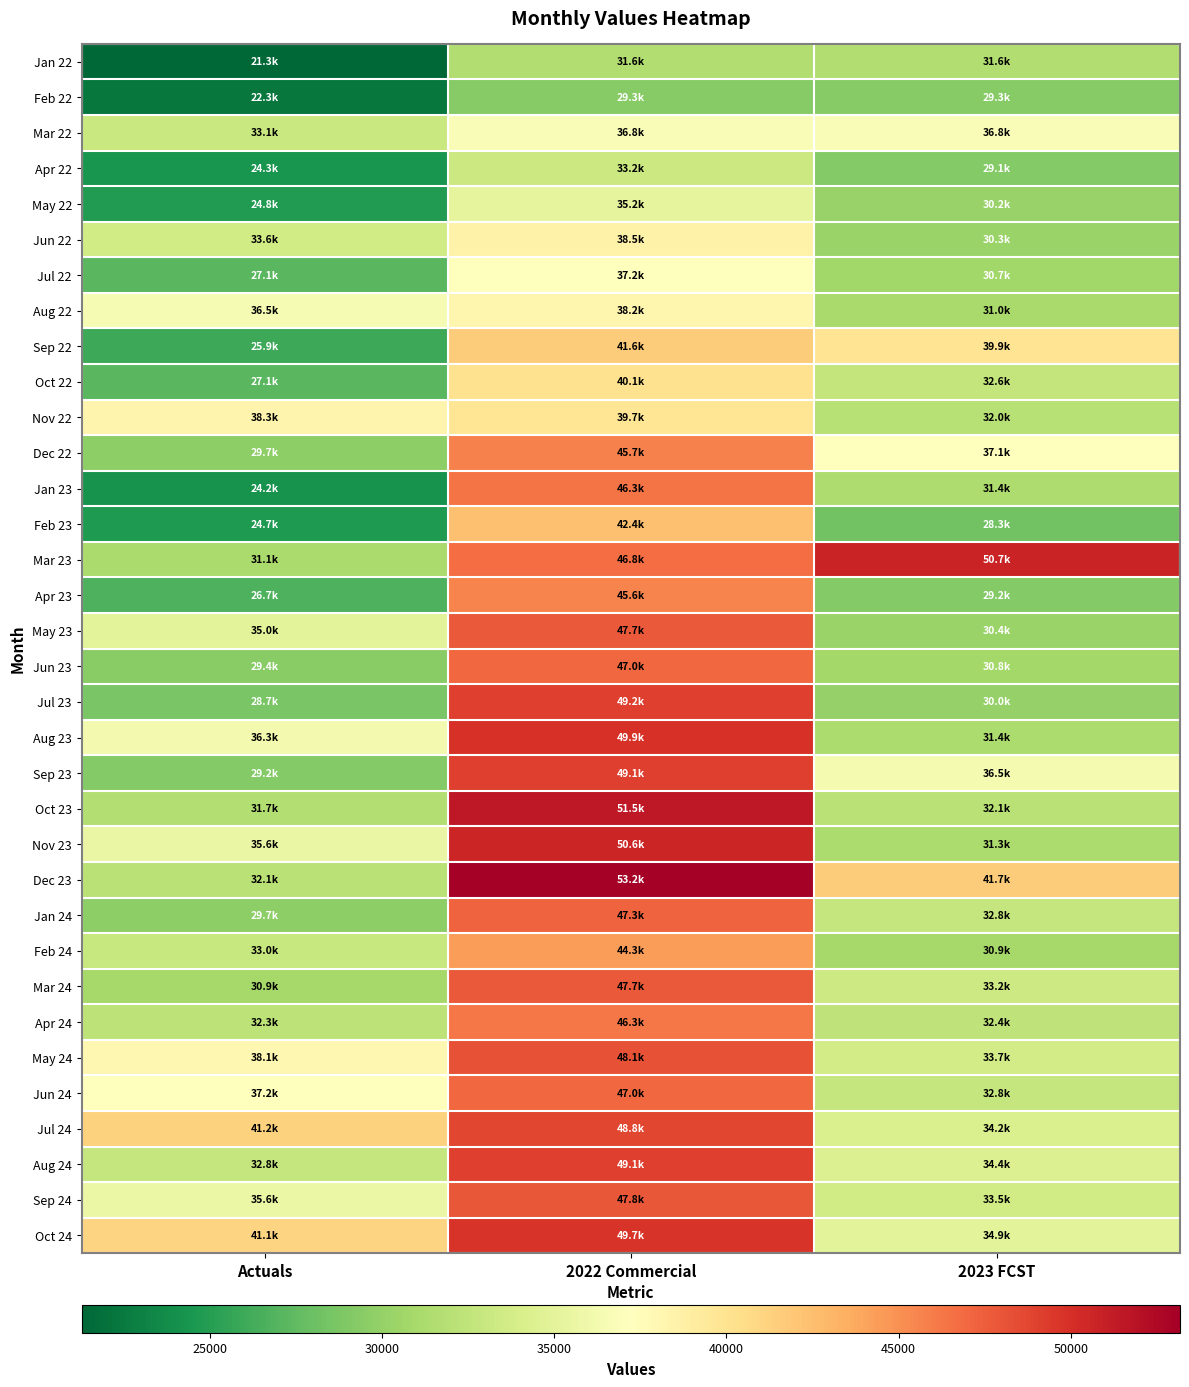

Count the number of categories in the chart.

3